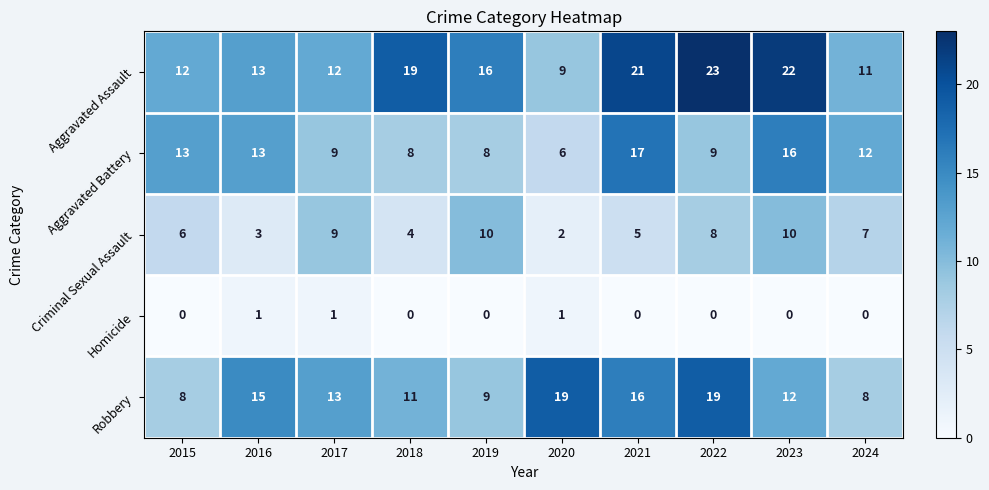

What is the difference between the maximum and second lowest values in the Criminal Sexual Assault series?

7